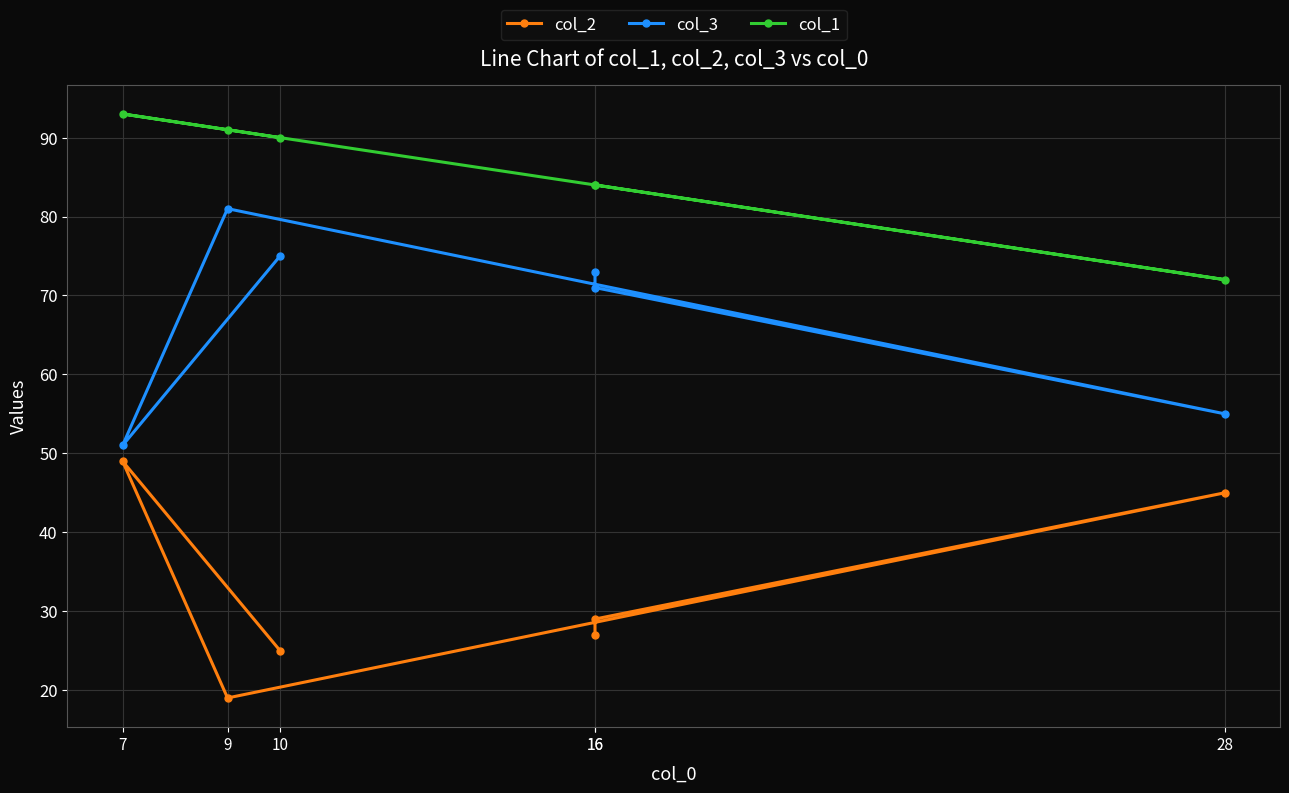

How many categories are shown in the chart?

6